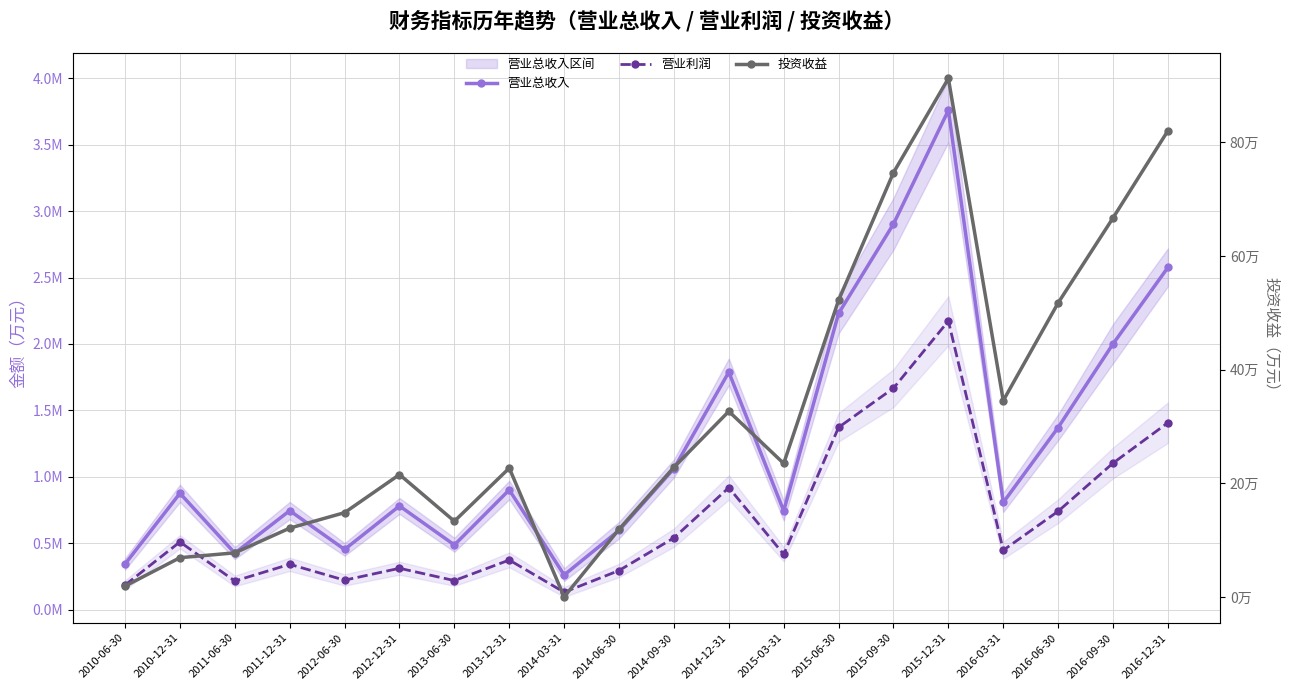

Where does the 营业总收入 series first go above 875495?

2013-12-31